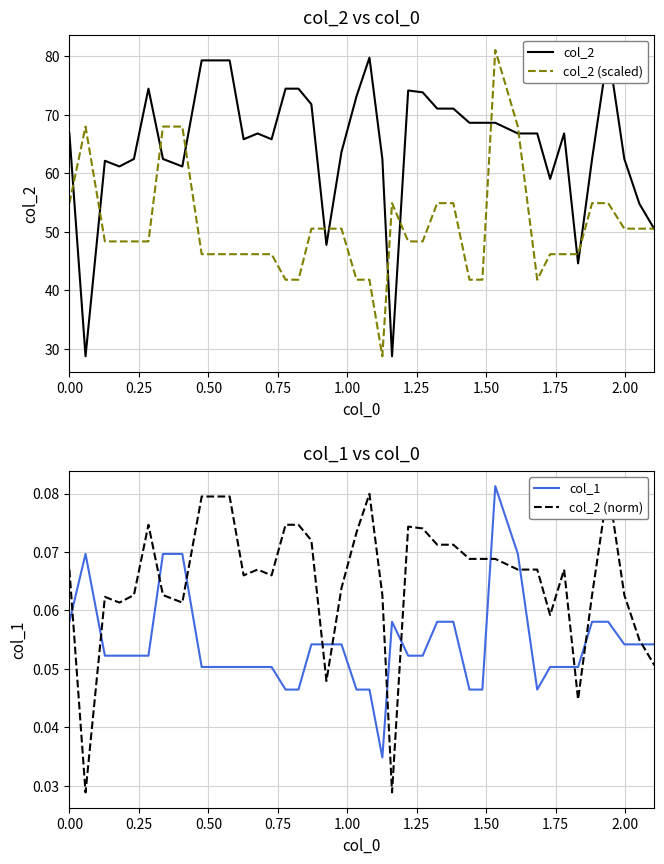

True or false: col_2 (scaled) has more than 1 interior local peaks.

True